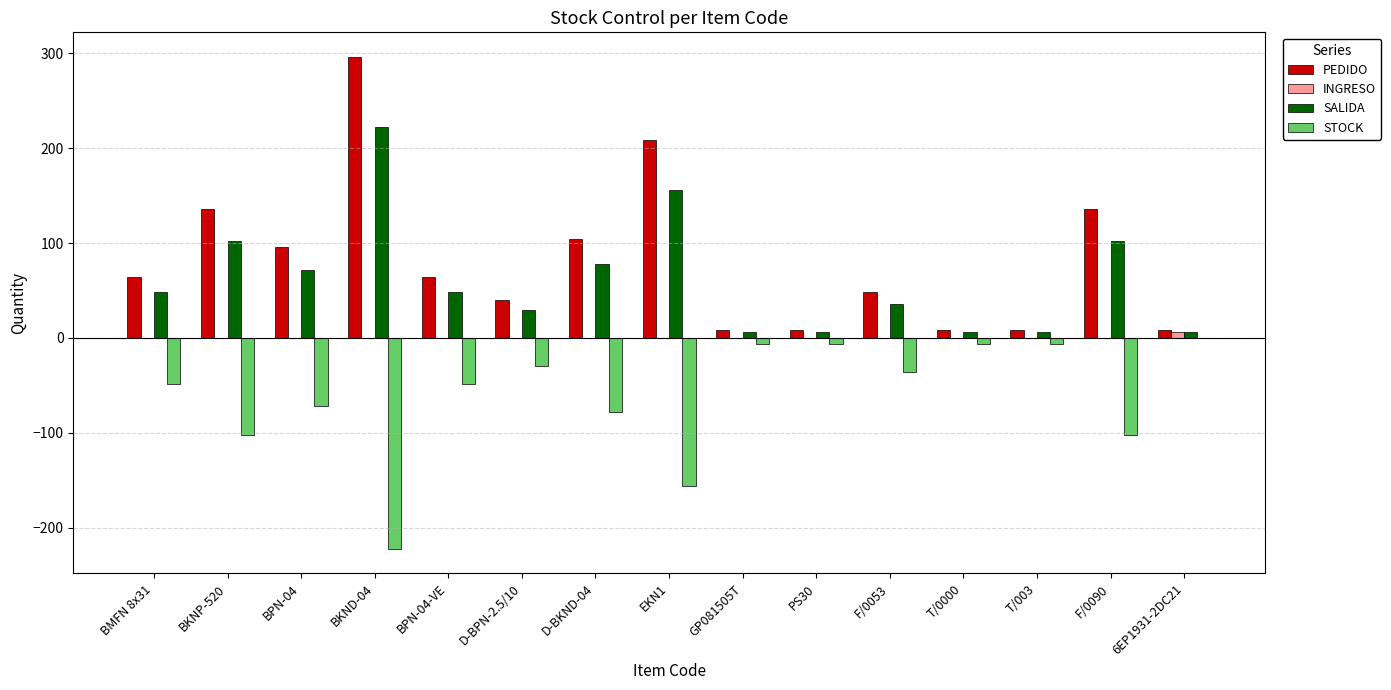

Which series has the largest total across all categories?

PEDIDO